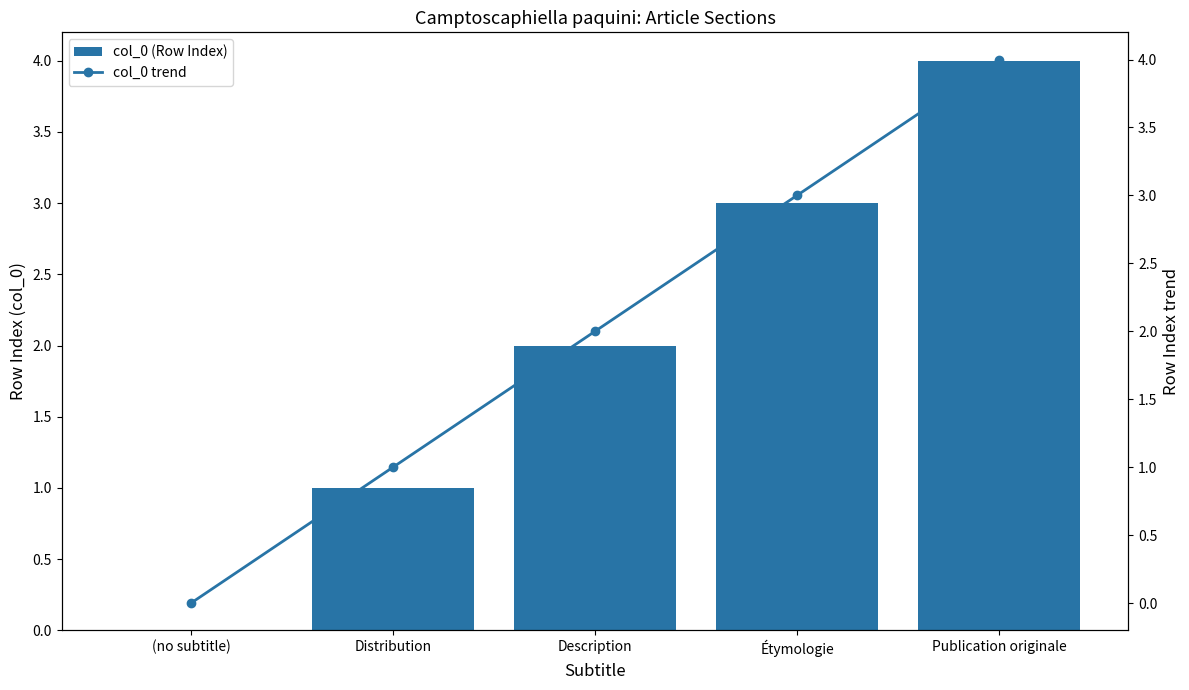

The col_0 trend series shows 2 at (no subtitle). True or false?

False